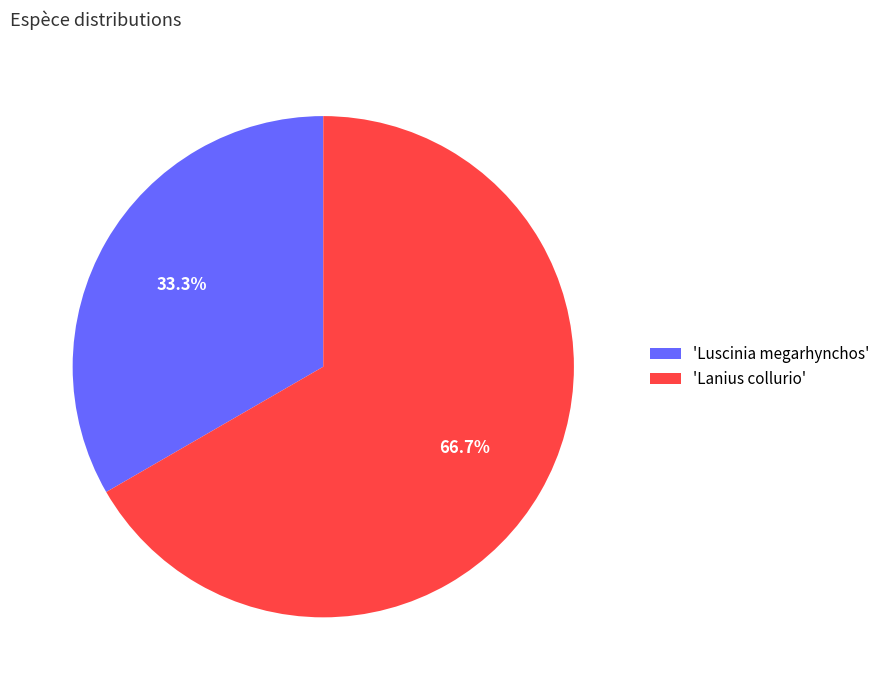

How many slices are in this pie chart?

2